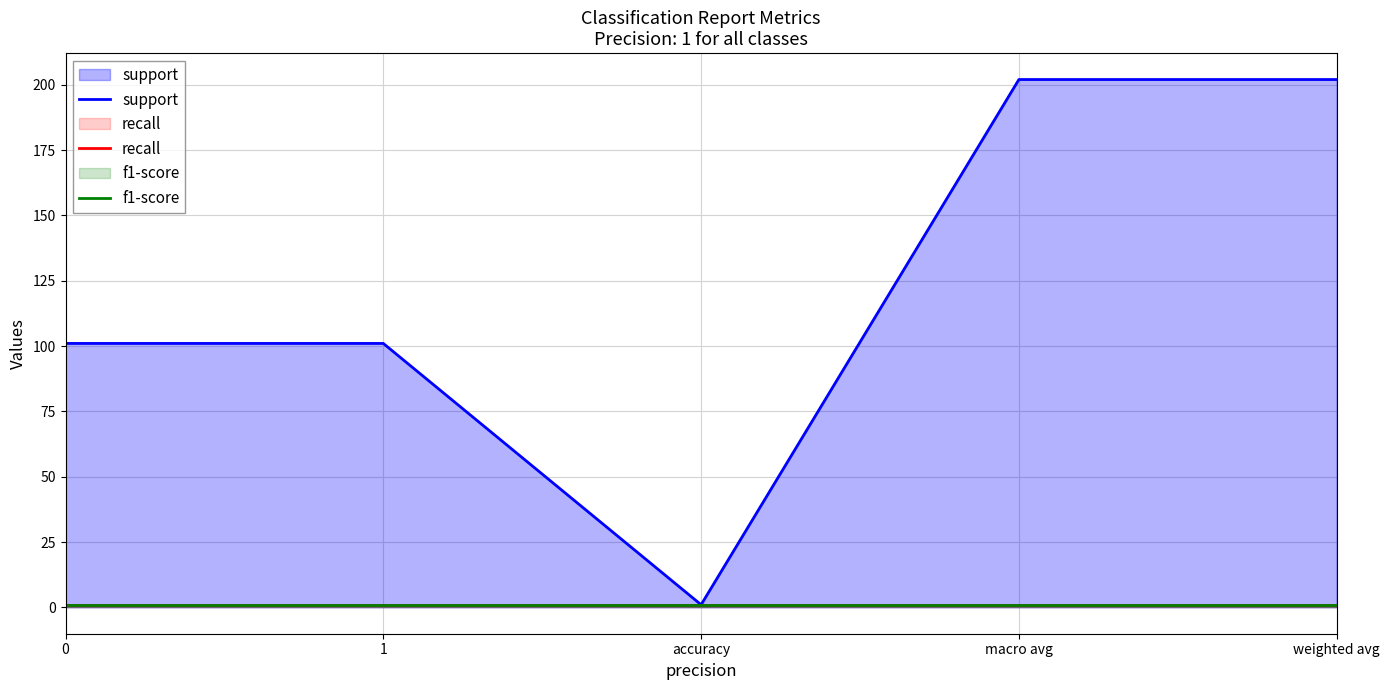

Is the value of f1-score at 1 greater than the value of recall at 1?

No